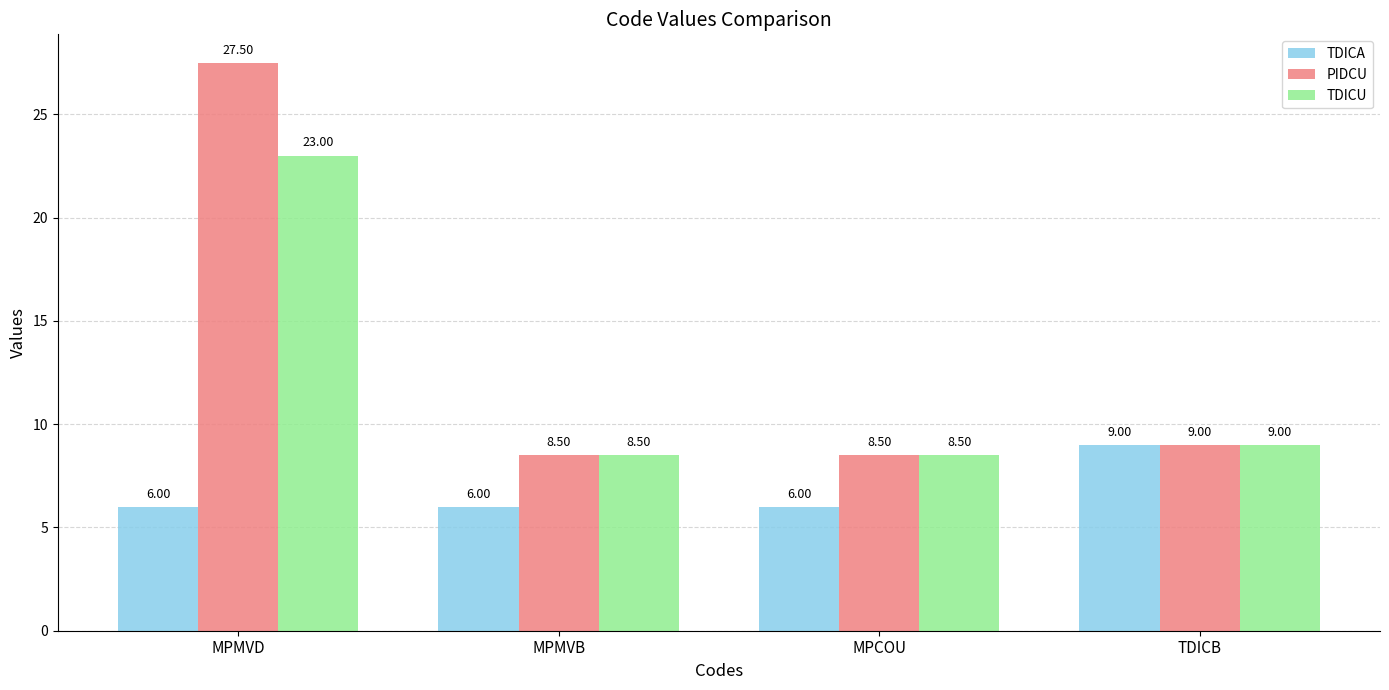

Which series has the largest range (max minus min)?

PIDCU